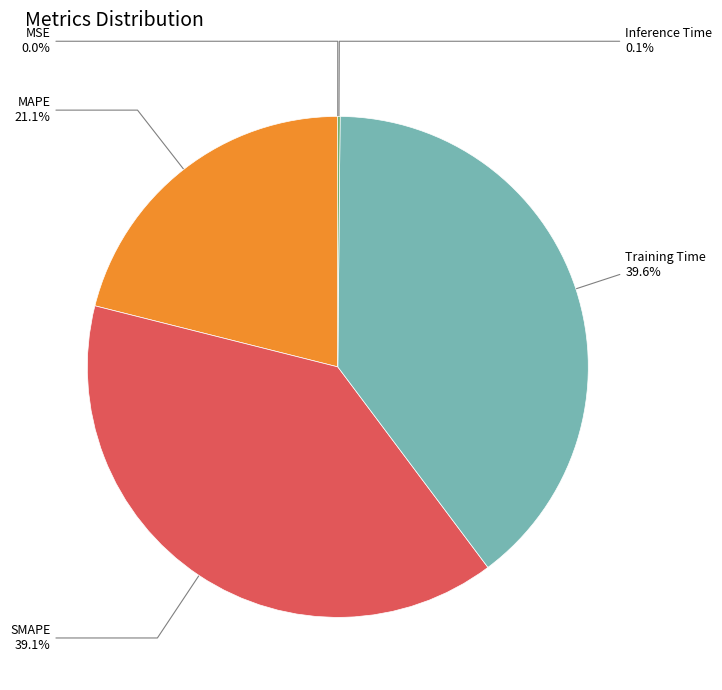

To the nearest percent, what is the combined percentage of MAPE and Training Time?

61%